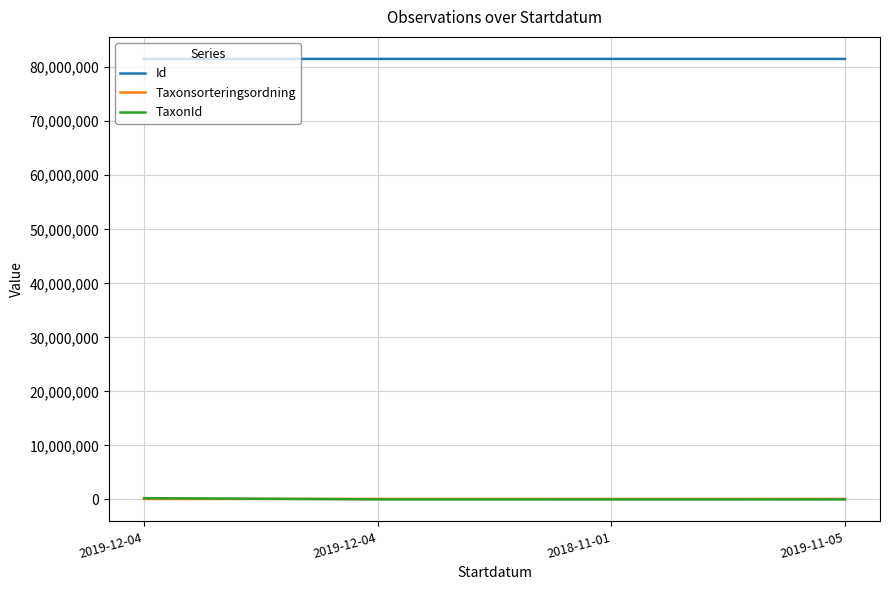

At which category is the sum across all series the highest?

2019-12-04